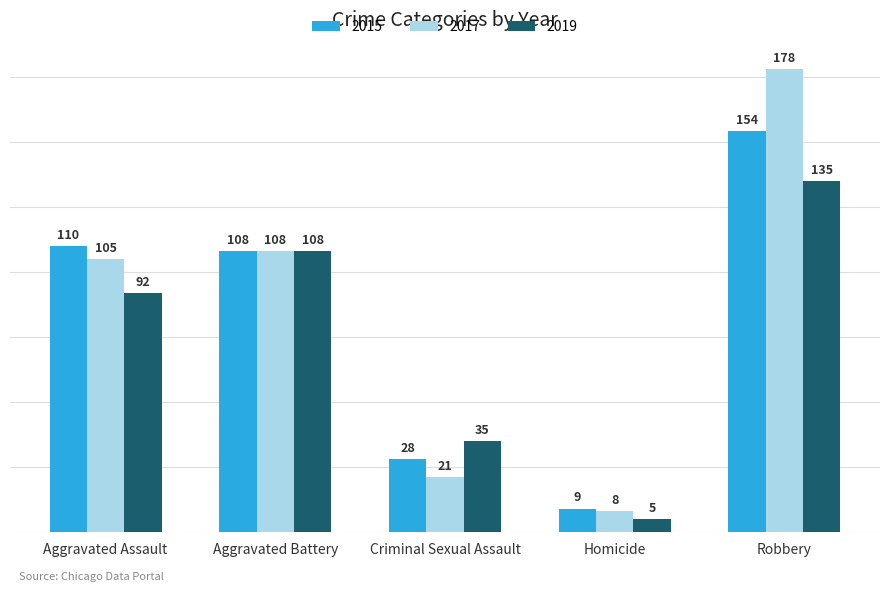

Rank the series by their maximum value, from lowest to highest.

2019, 2015, 2017